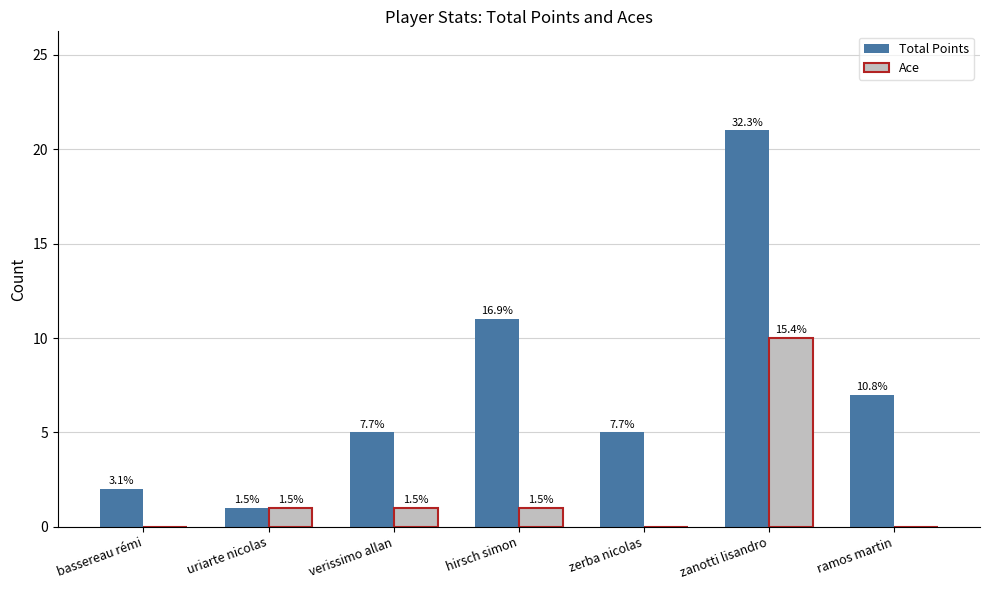

Are the bars horizontal?

No